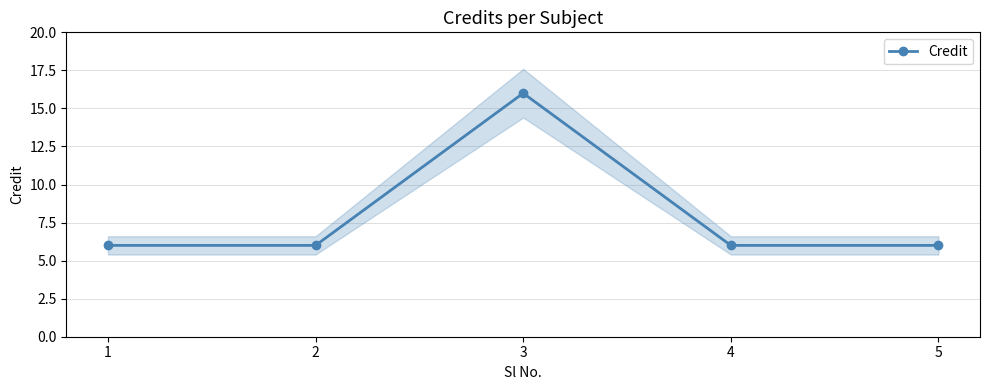

What is the difference between the maximum and minimum values?

10